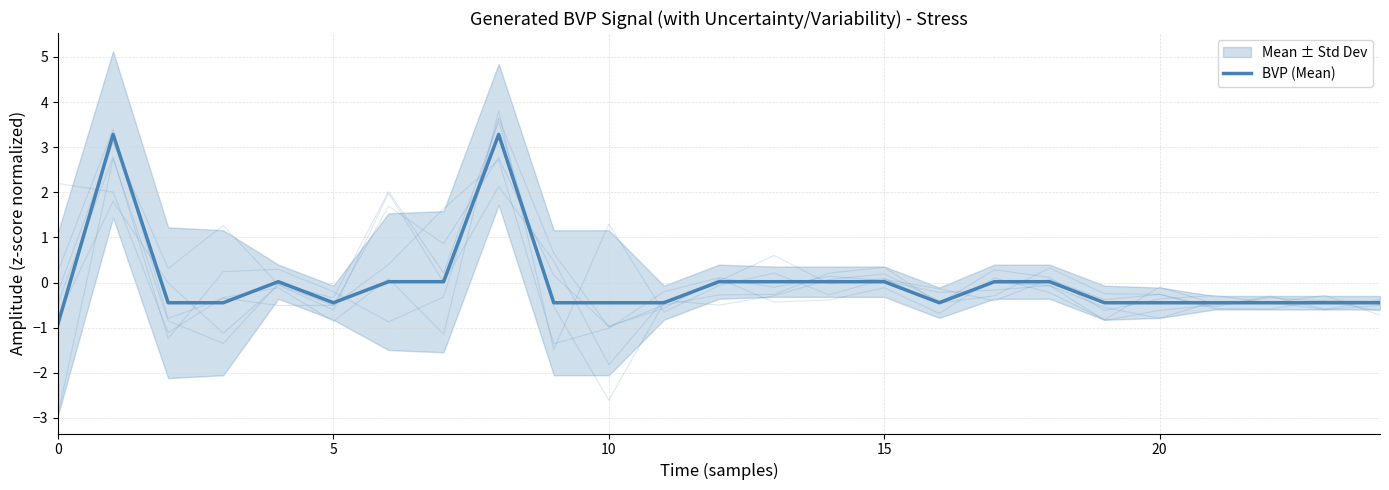

What is the greatest value displayed?

3.3